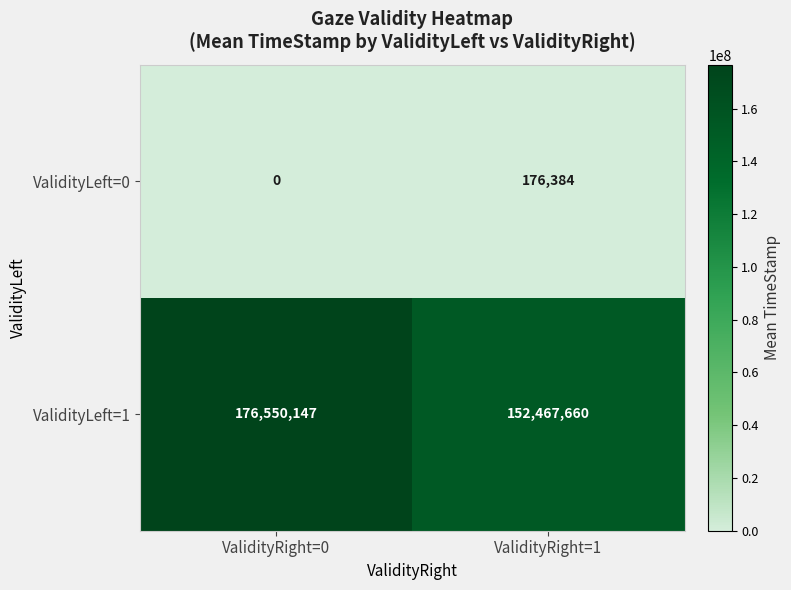

The ValidityLeft=1 series shows 249471714 at ValidityRight=1. True or false?

False